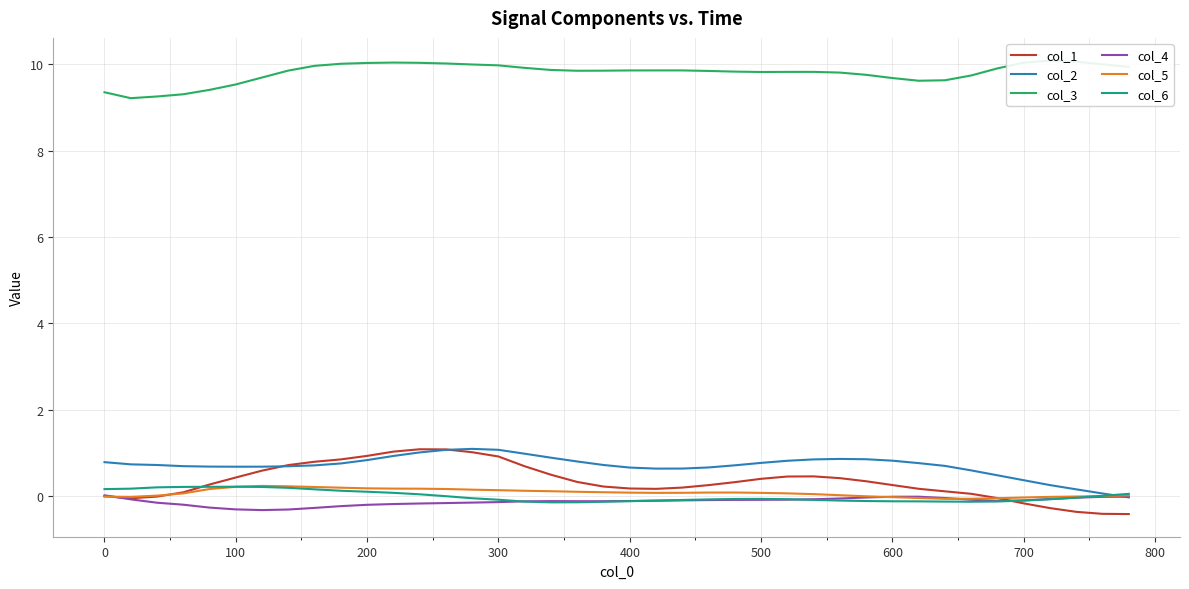

What is the greatest value displayed?

10.1